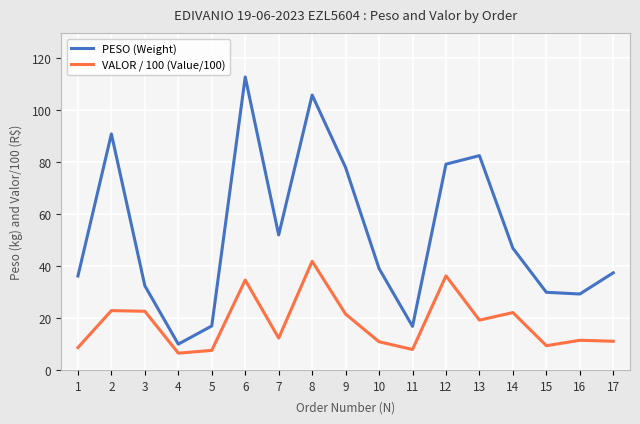

The PESO (Weight) series shows 46.8 at 14. True or false?

True